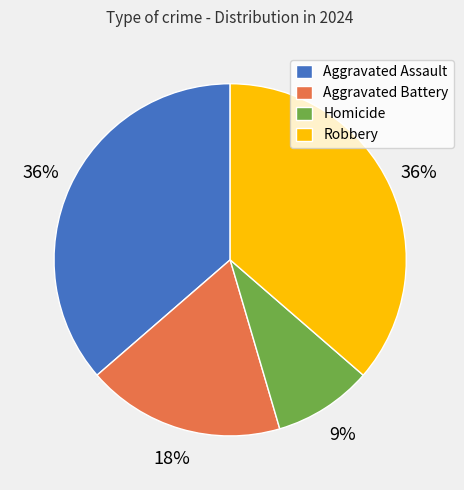

To the nearest percent, what percentage of the pie is Robbery?

36%